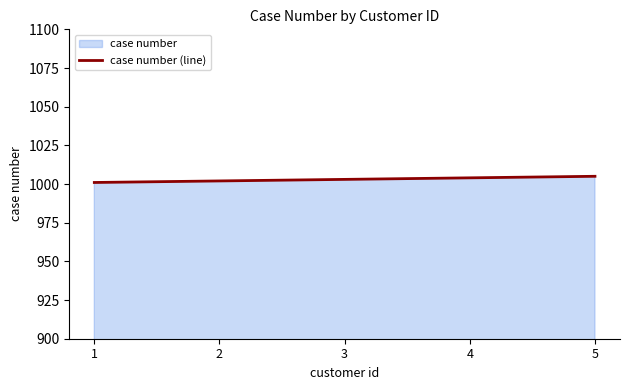

True or false: the data has more than 1 interior local peaks.

False